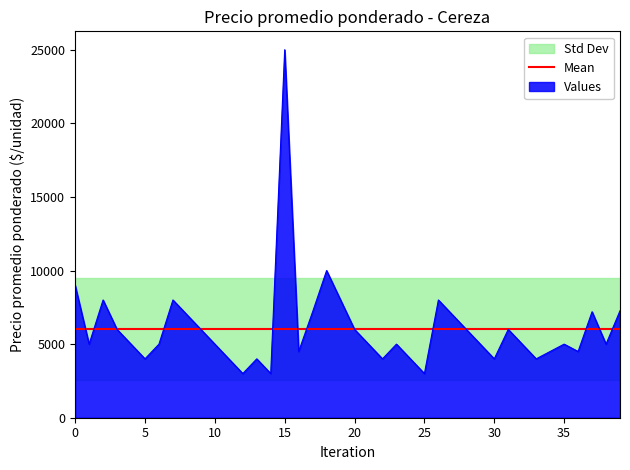

True or false: Precio promedio ponderado and Precio maximo cross at least once.

False